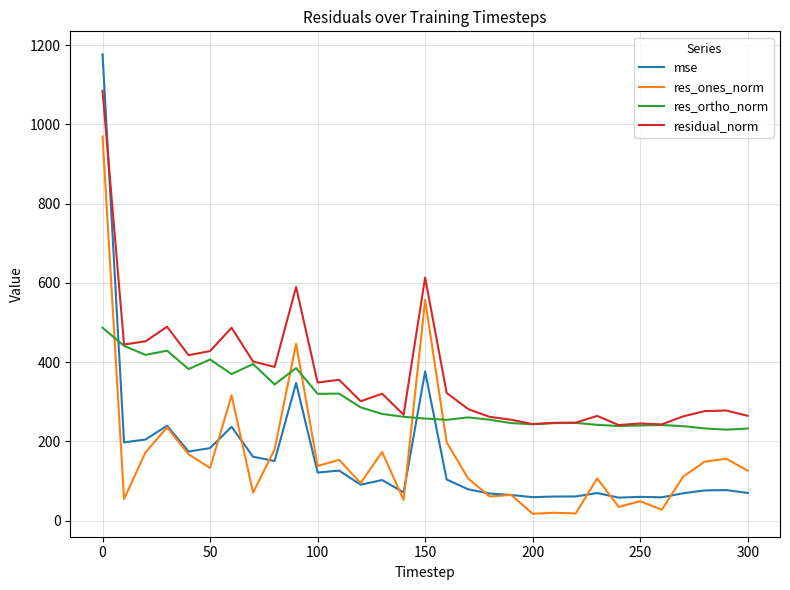

List the series in order of their peak value, lowest first.

res_ortho_norm, res_ones_norm, residual_norm, mse